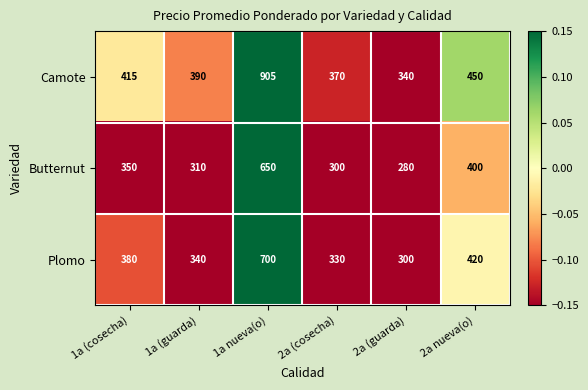

What is the average value of the Butternut series?

382